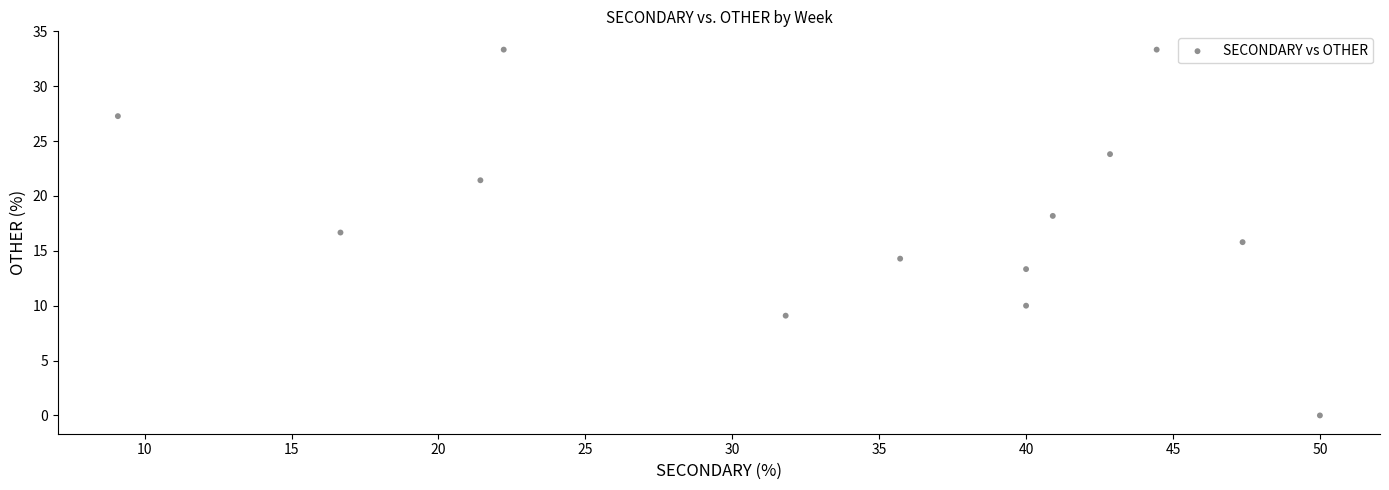

What is the range of X values (max minus min)?

40.9